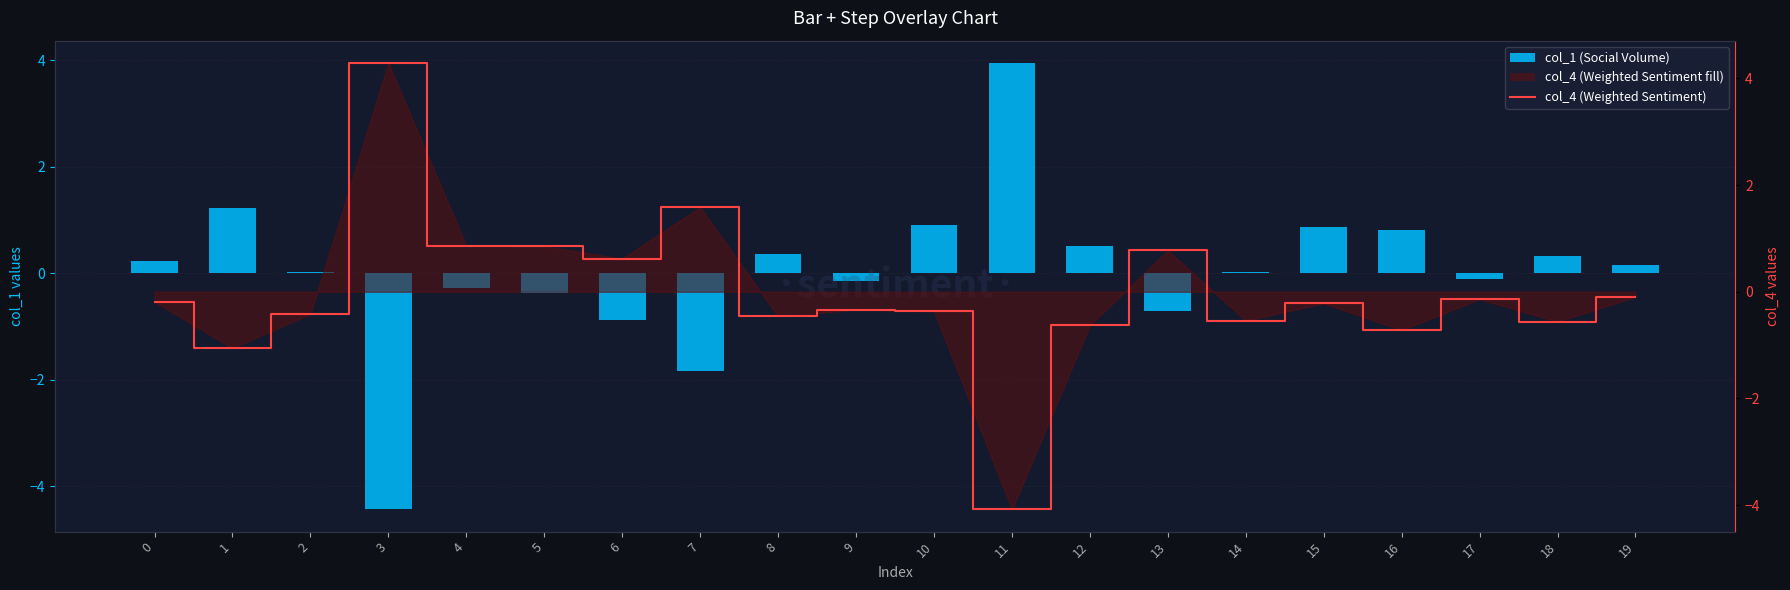

What is the value of the col_1 (Social Volume) bar at the 8th from the left?

-1.8